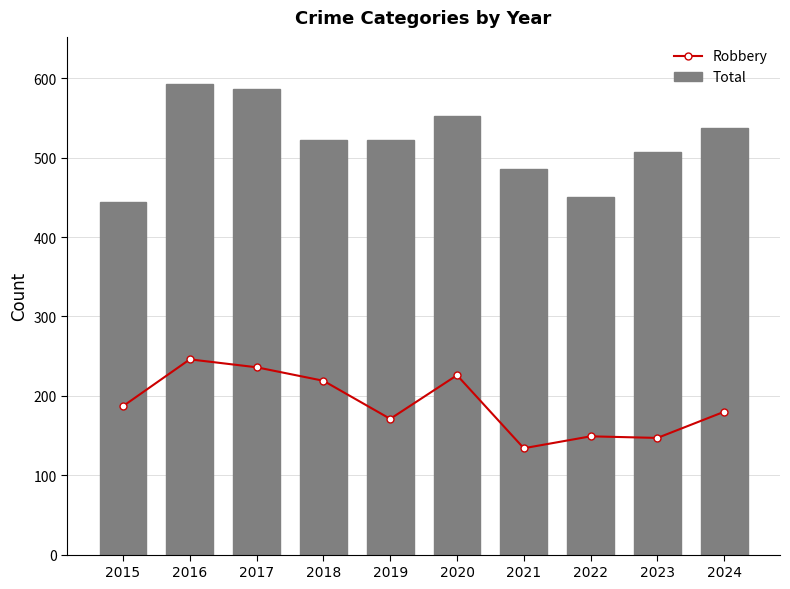

Which has a higher value, 2015 or 2020?

2020